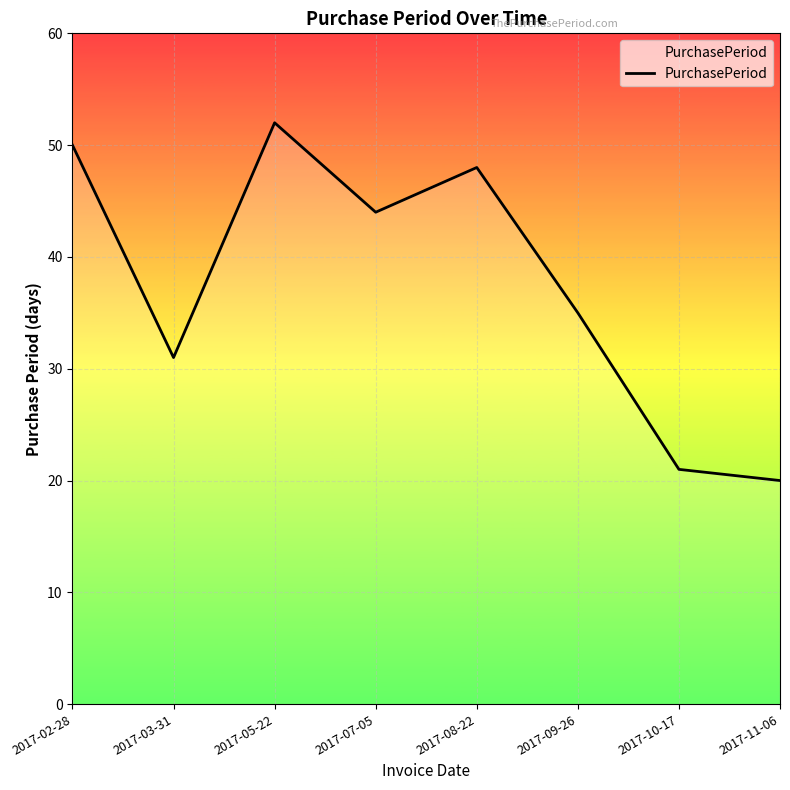

What is the change in value from 2017-05-22 to 2017-08-22?

-4